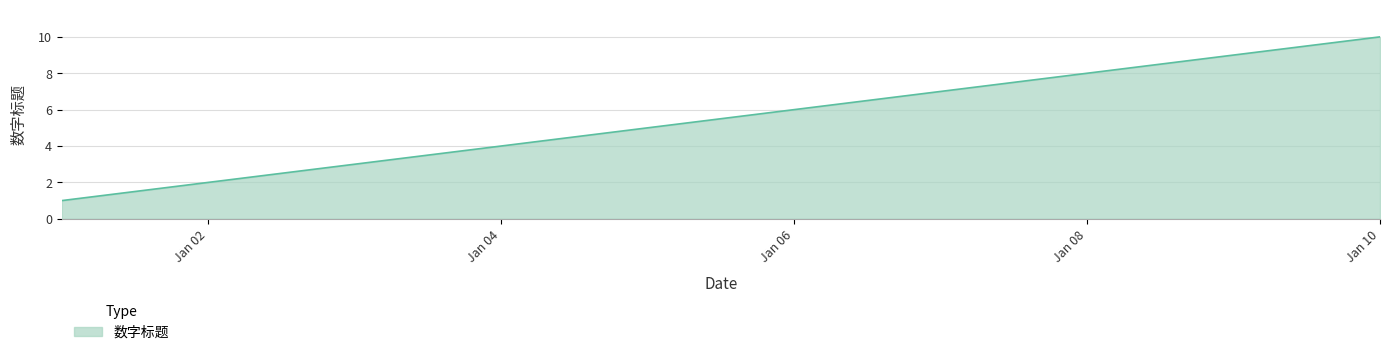

What is the average value?

6